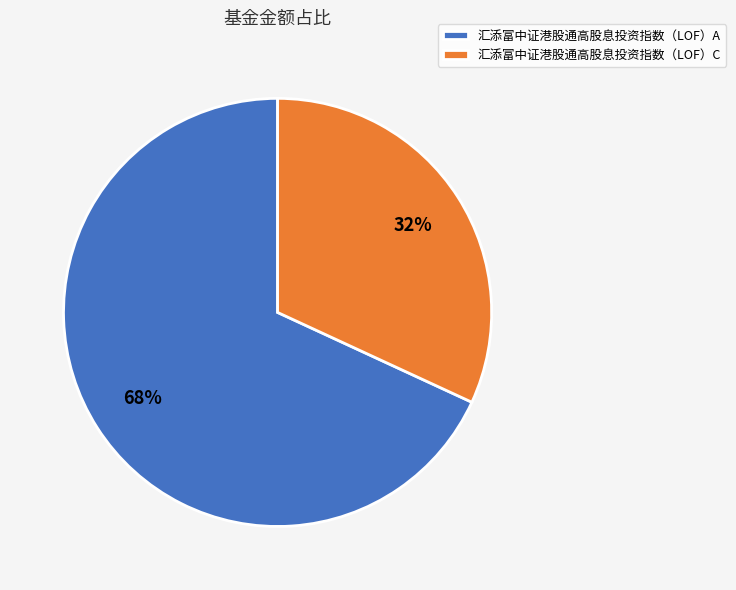

Do 汇添富中证港股通高股息投资指数（LOF）C and 汇添富中证港股通高股息投资指数（LOF）A together represent more than half of the pie?

Yes